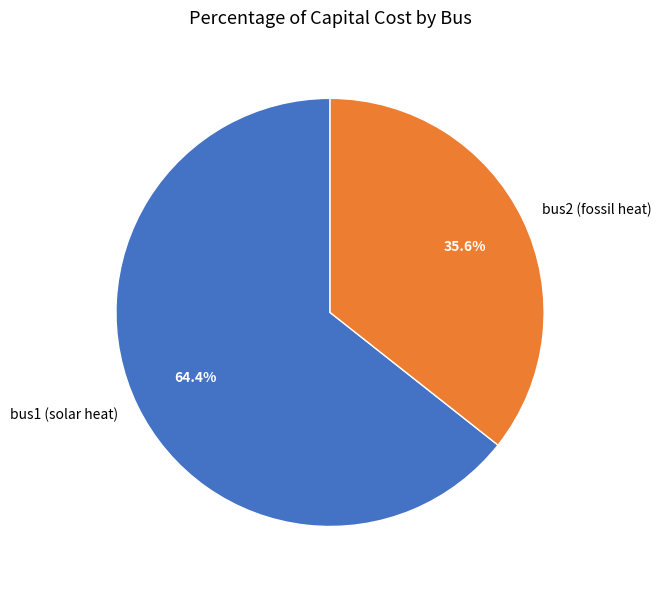

Does bus2 (fossil heat) account for over 50% of the chart?

No